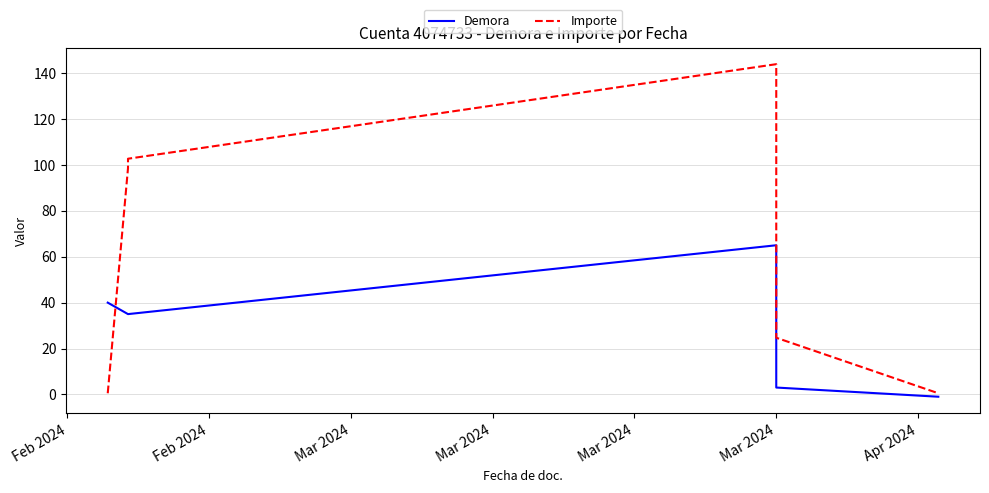

What is the label of the 5th point from the left?

Mar 2024